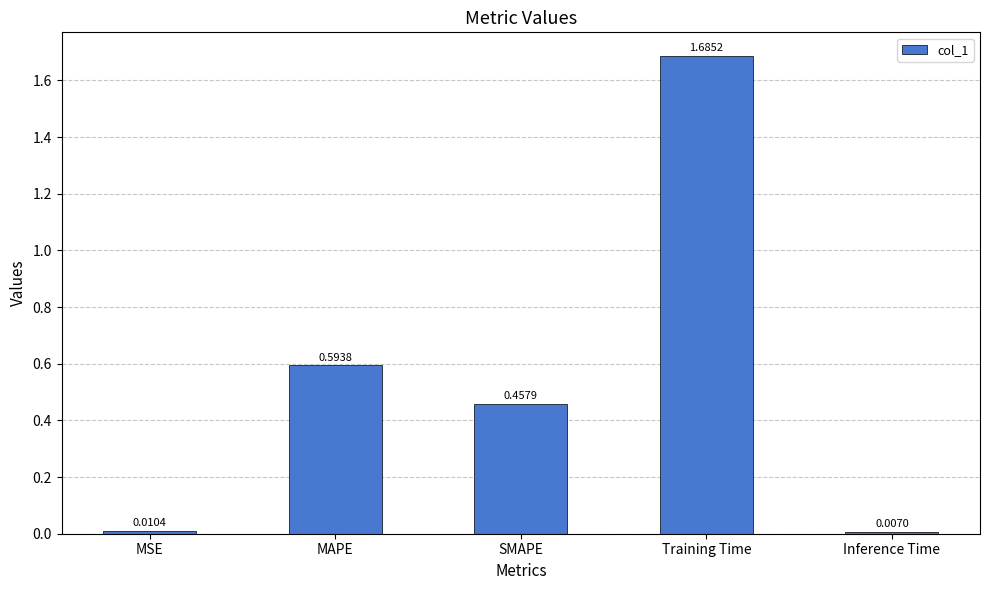

Rank the categories by value from highest to lowest.

Training Time, MAPE, SMAPE, MSE, Inference Time